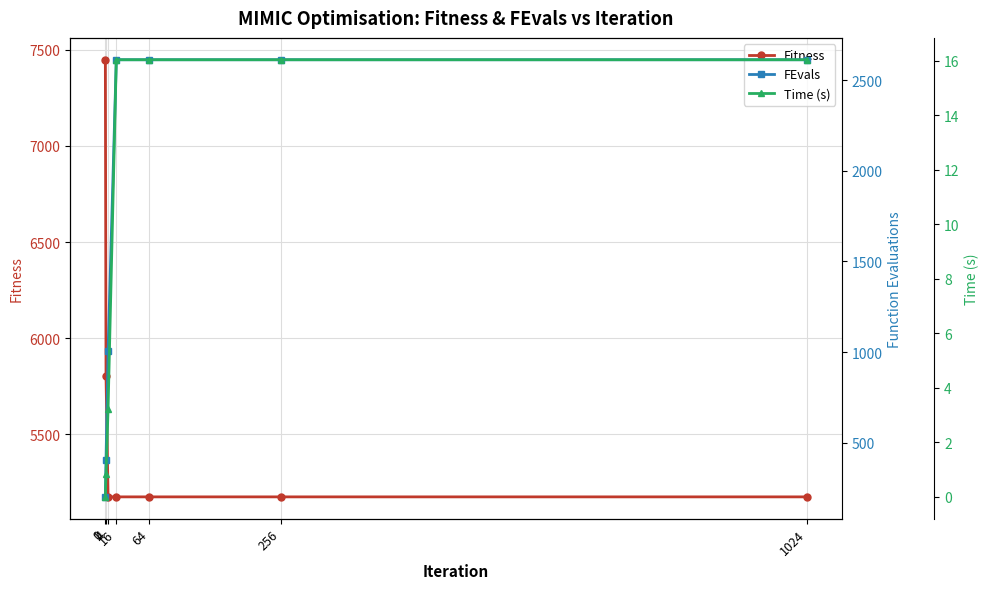

Does the chart have visible grid lines?

Yes